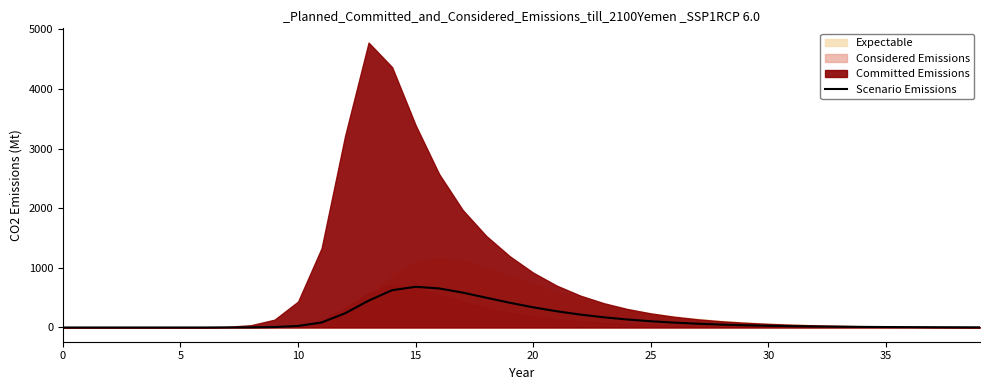

The value at 30 is 0.2. True or false?

True